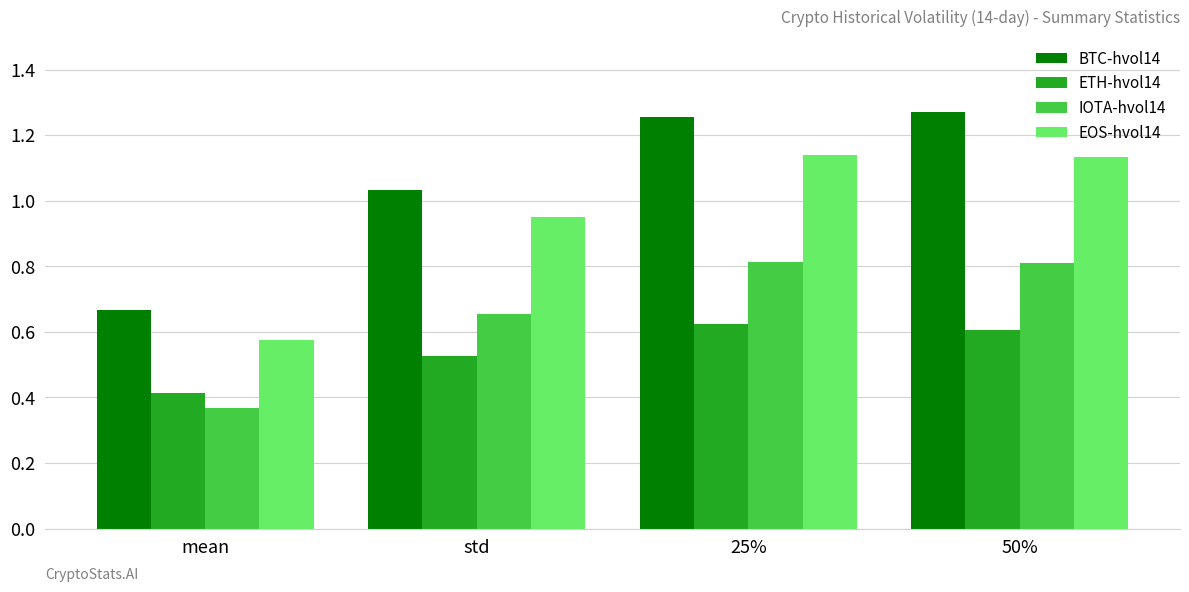

What is the label of the 2nd bar from the left?

std